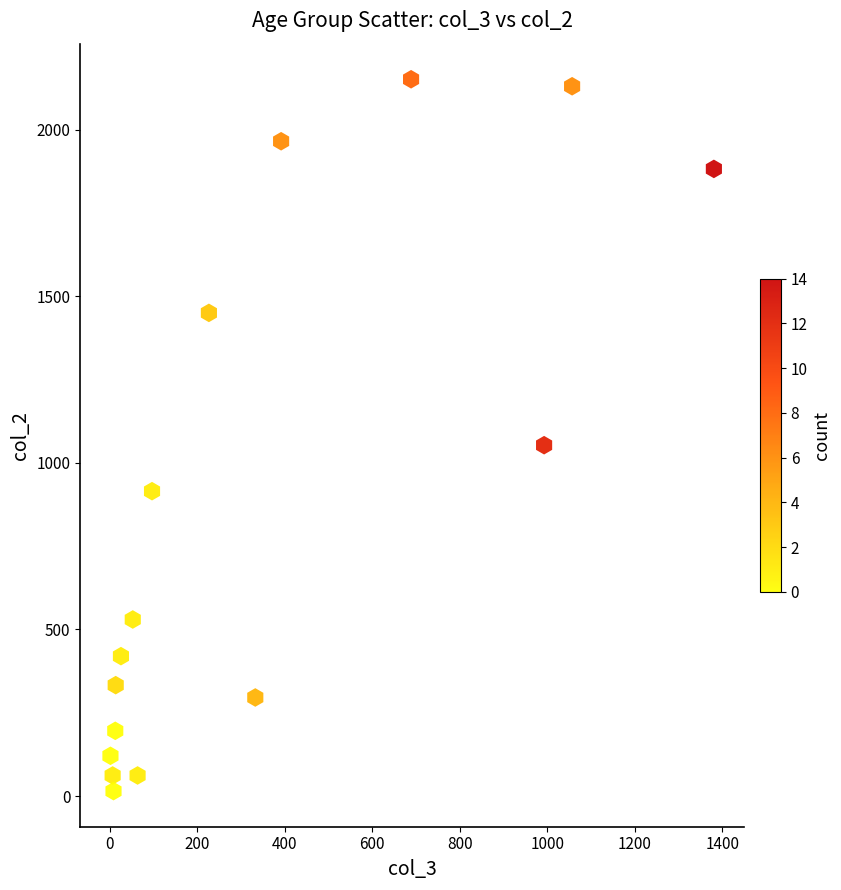

What Y value in the scatter plot is closest to 1083?

1053